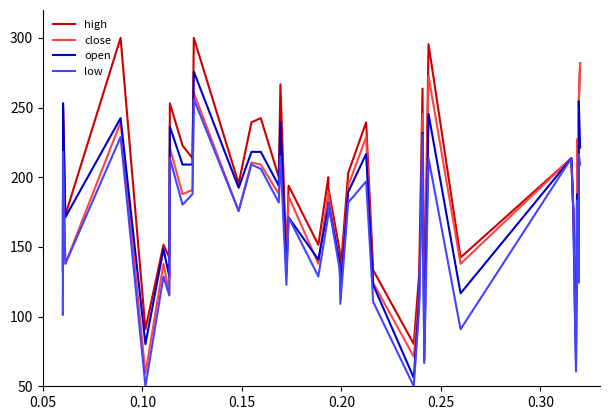

Which series has the widest spread of values?

close